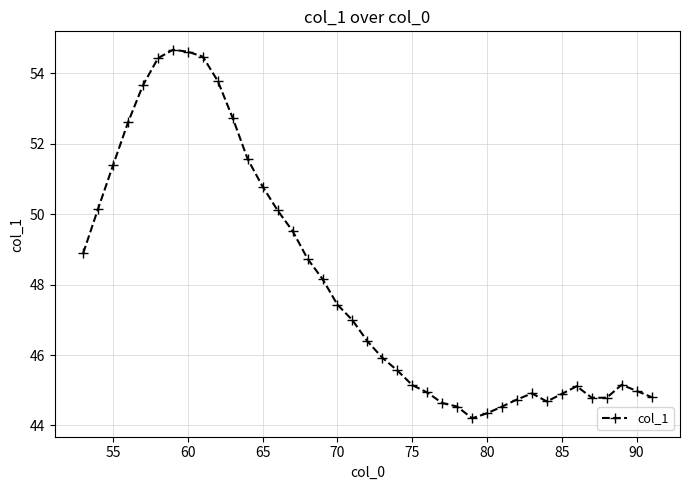

Is this an area chart (filled region under the line)?

No